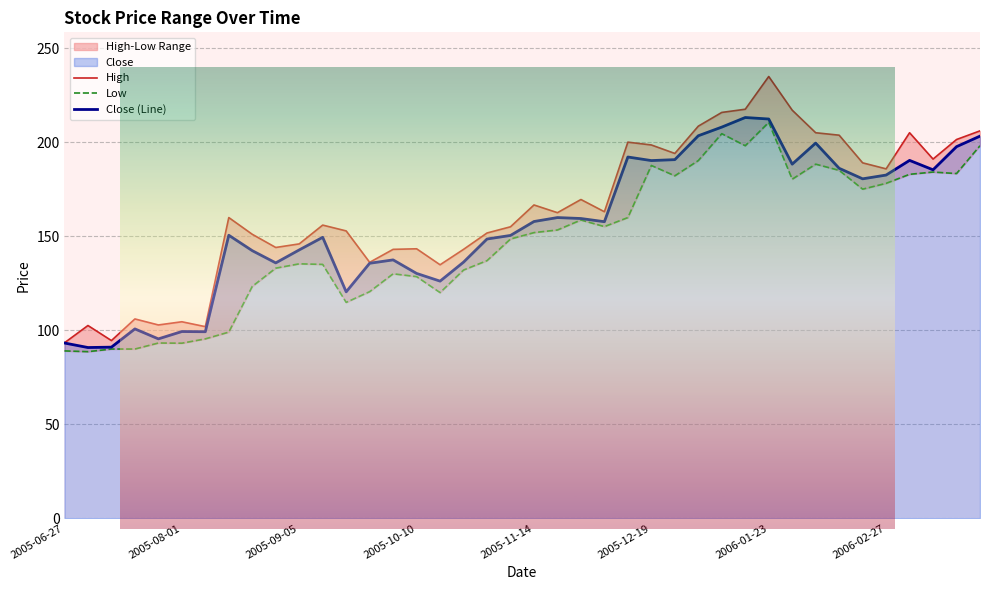

True or false: Low has a value of 85.2 at 2006-01-23.

False